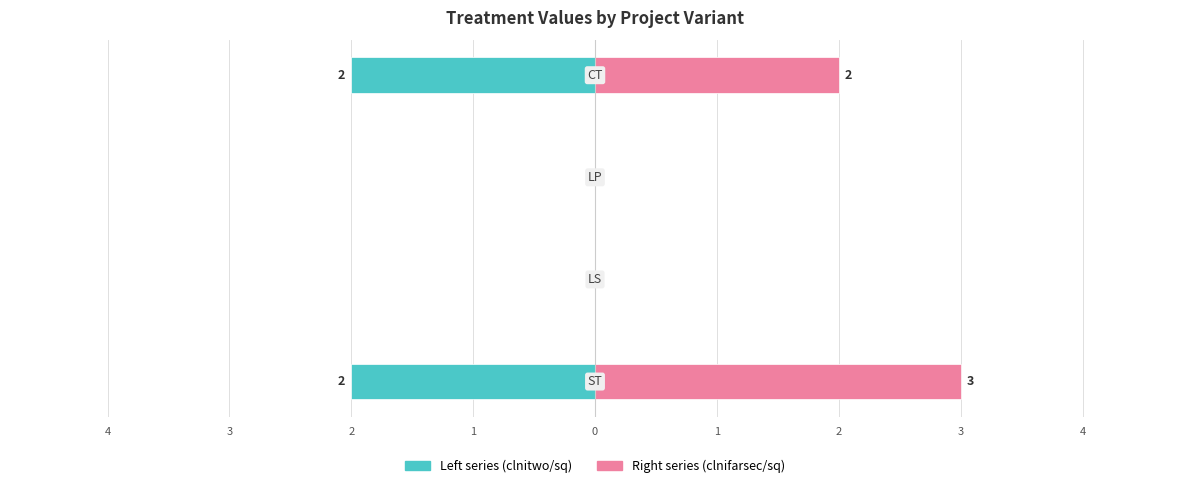

Between 4 and 3, which is larger?

3